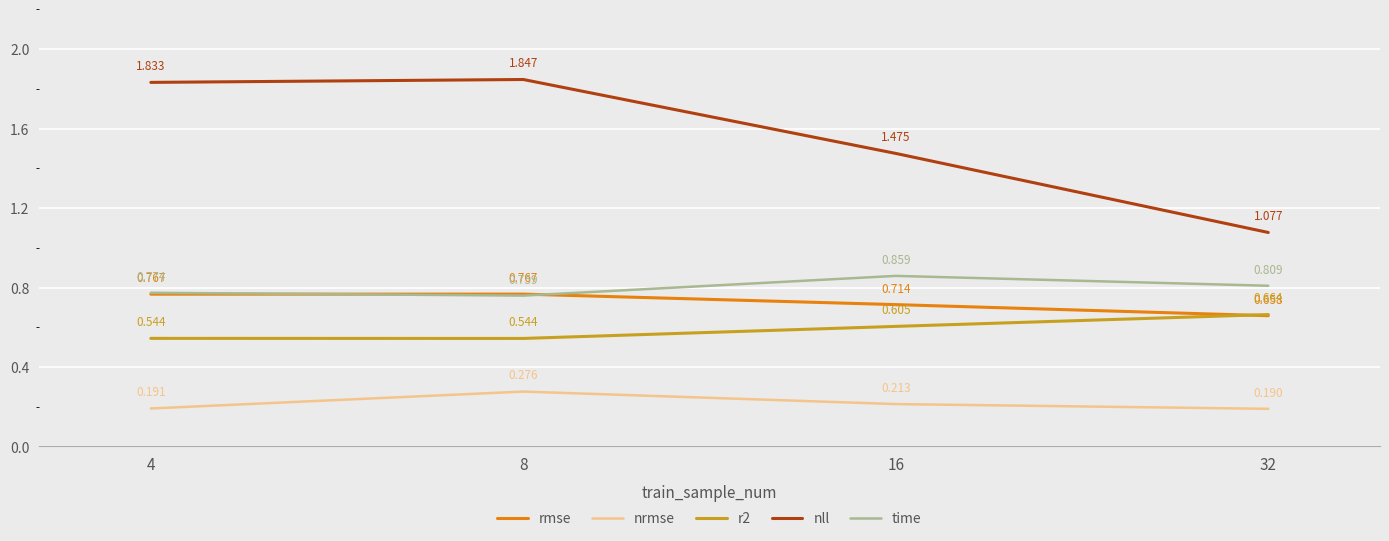

Between 16 and 32, which series saw the biggest shift?

nll